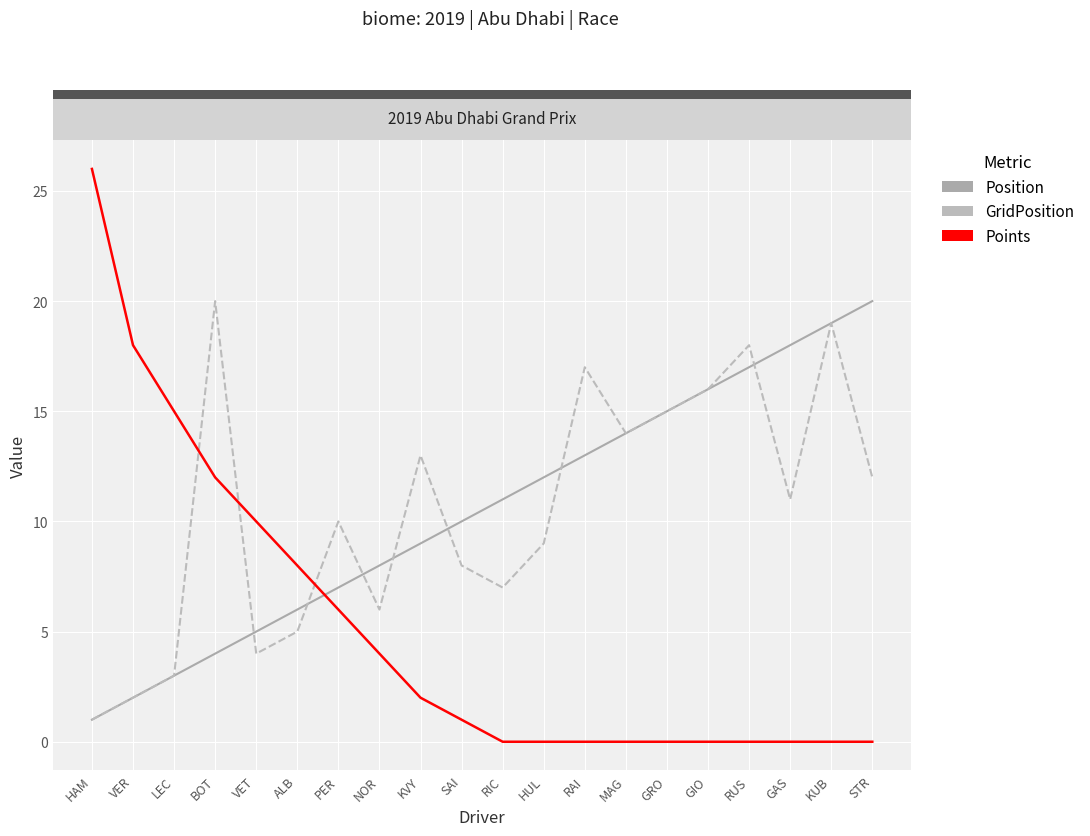

How many values in the Position series are below 11?

10